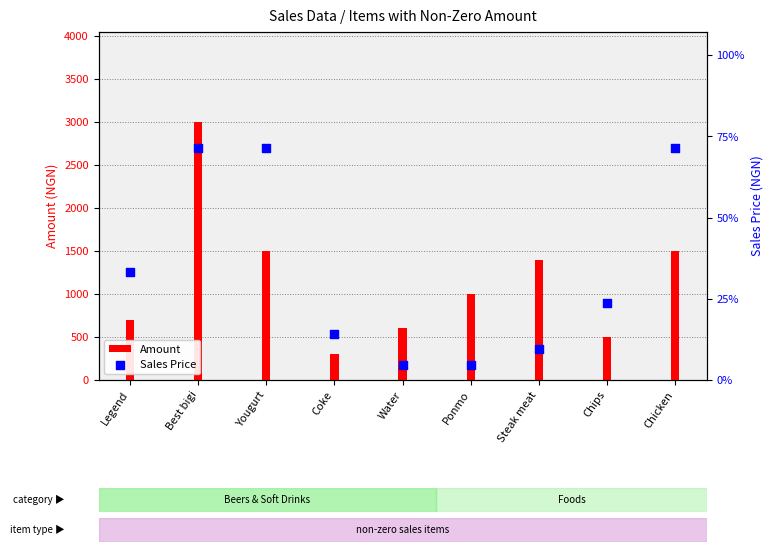

What are all the series names shown in the legend?

Amount, Sales Price